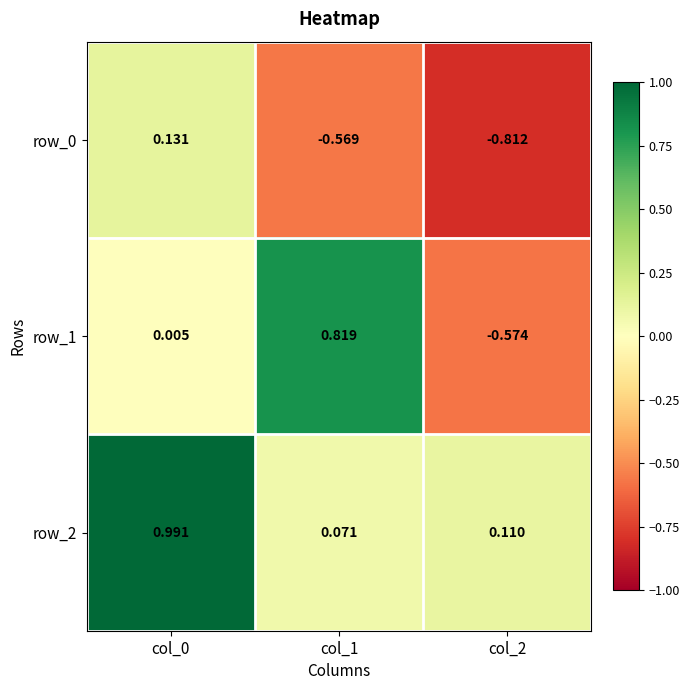

Is the value of row_0 at col_1 greater than the value of row_1 at col_1?

No